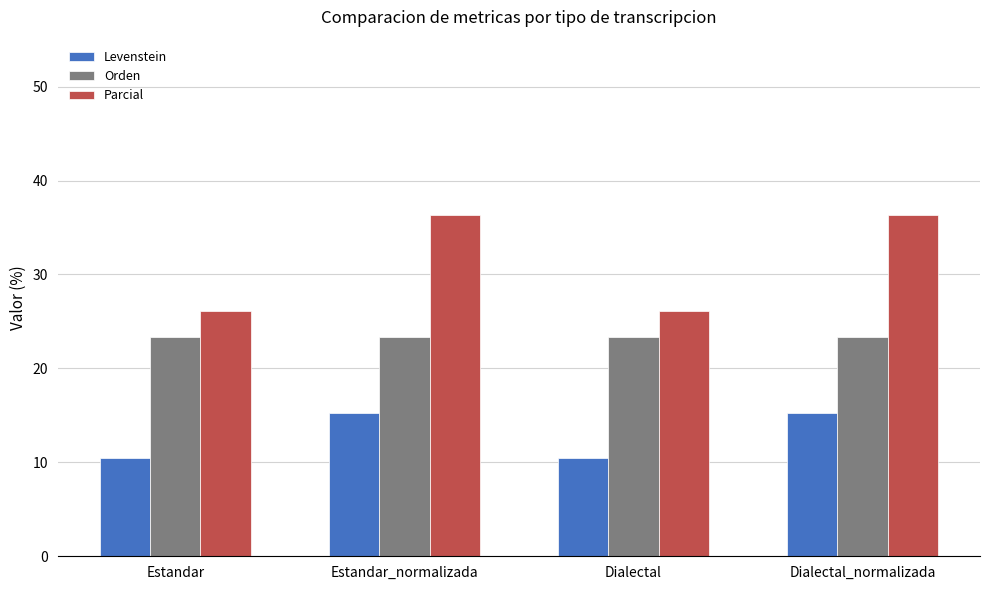

What is the smallest value displayed?

10.4